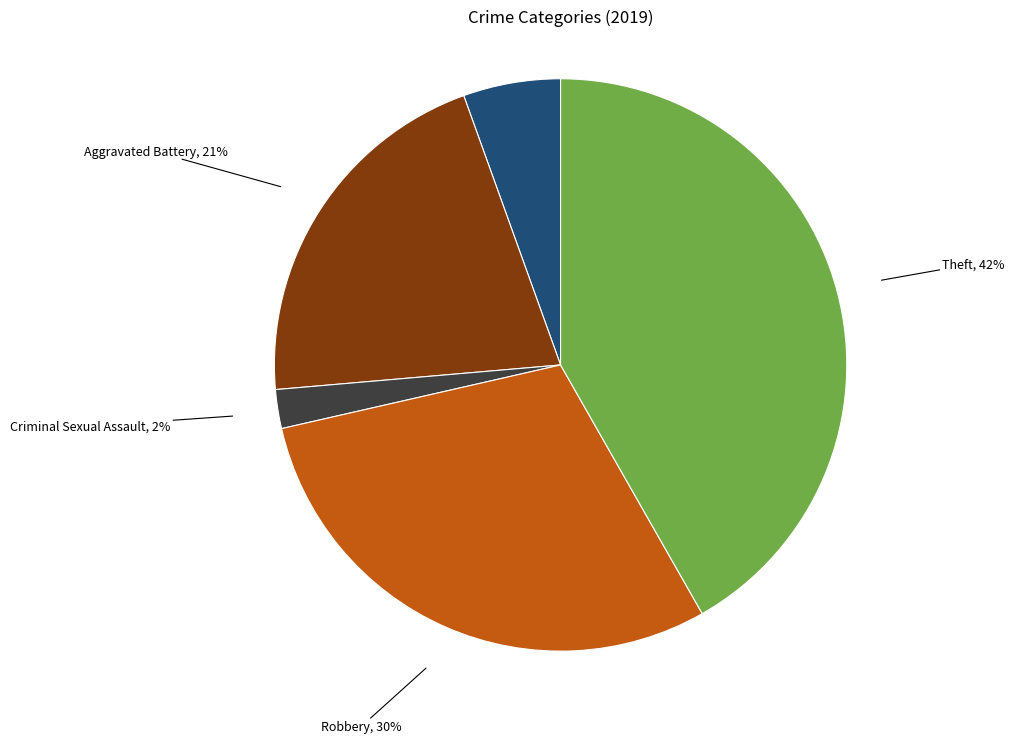

Does any single category account for the majority?

No